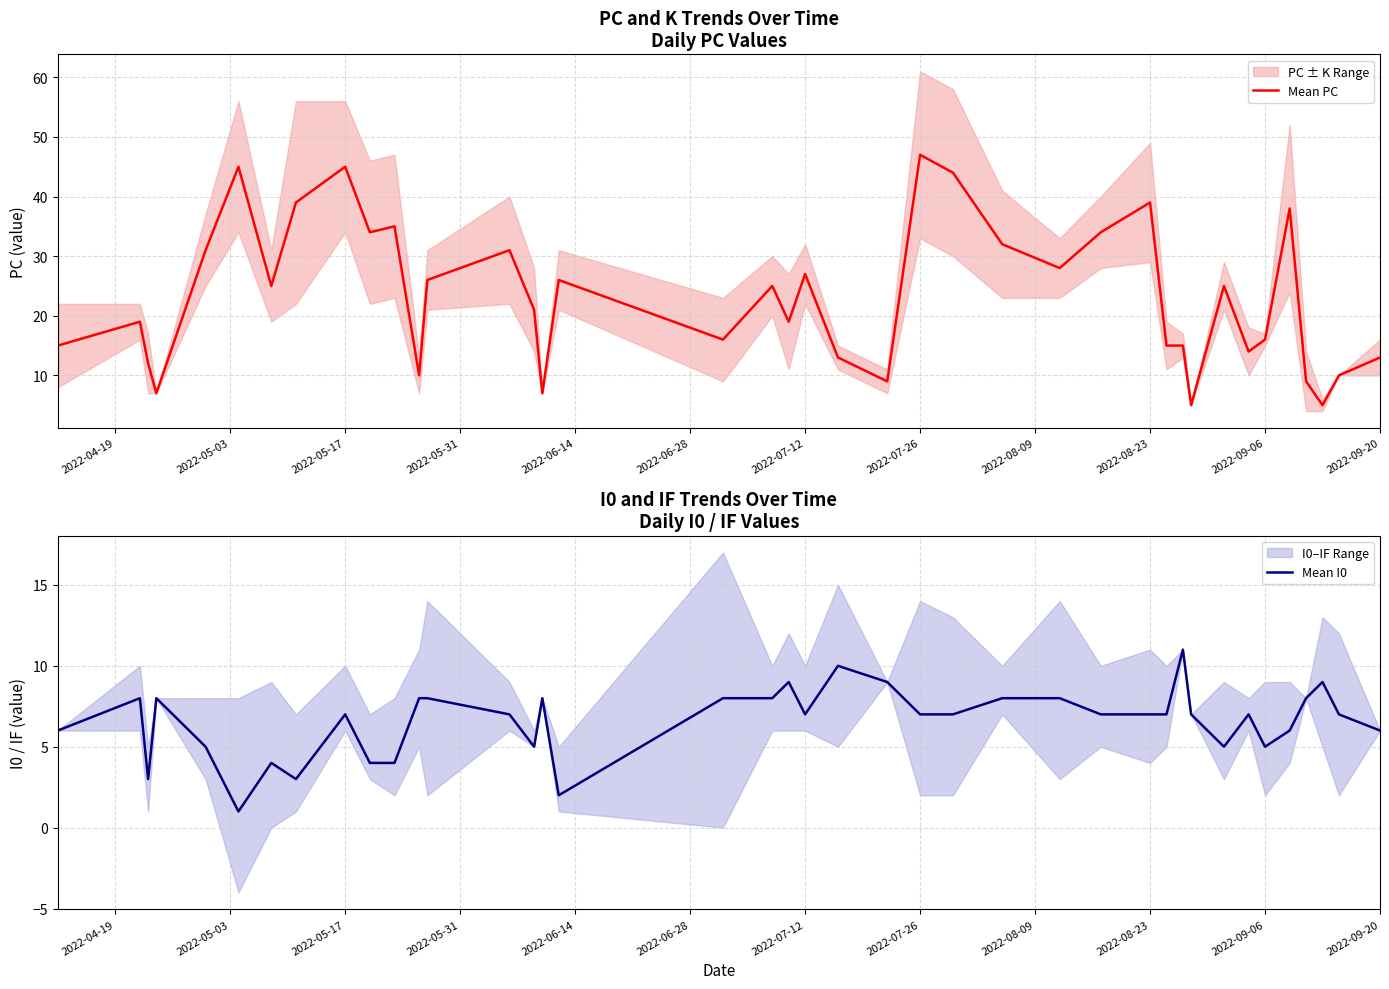

True or false: Mean PC has a value of 47 at 2022-07-26.

True